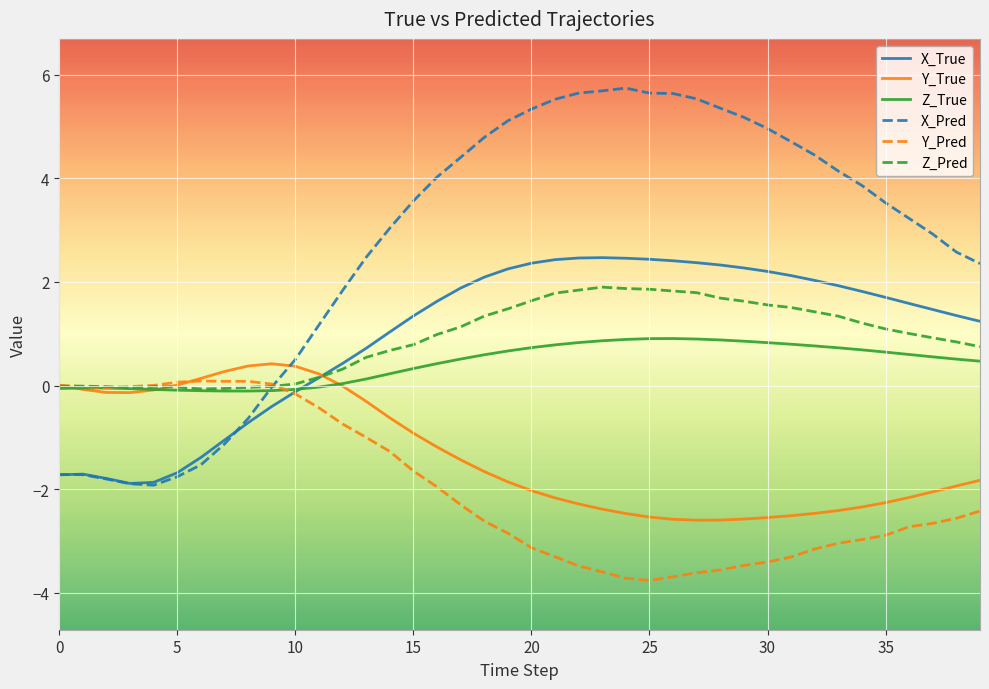

Which series has the largest total across all categories?

X_Pred